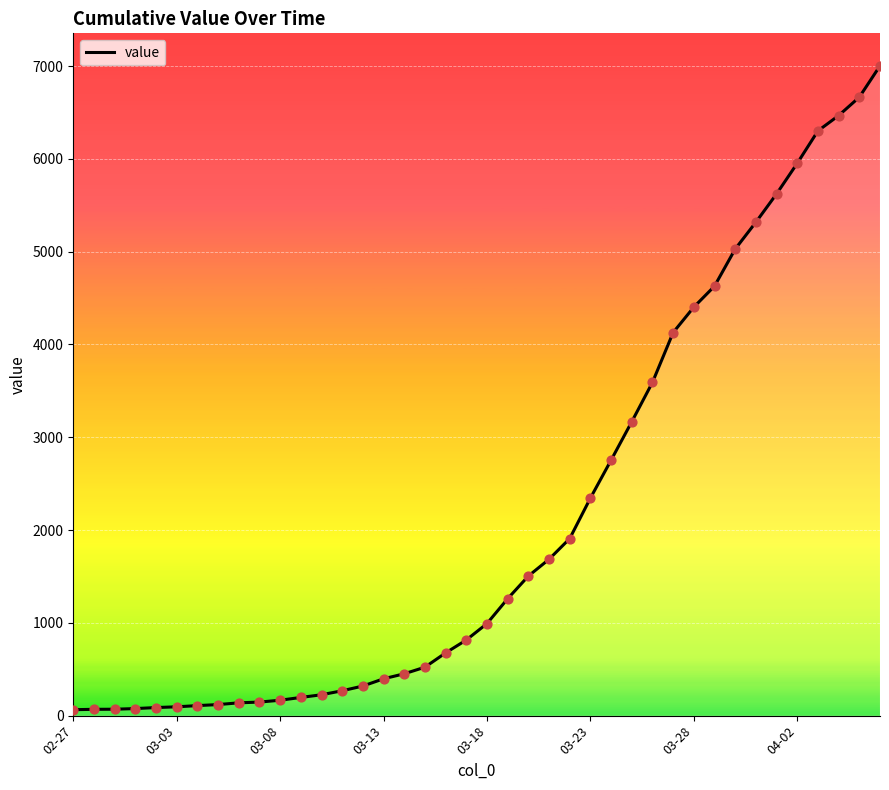

What is the maximum value shown in the chart?

7002